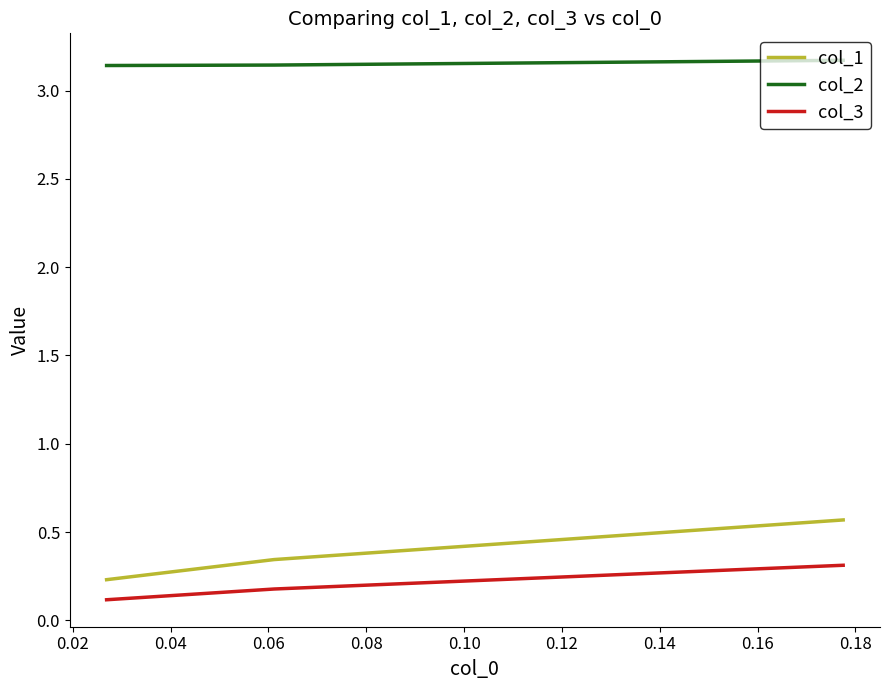

How many series are shown in this chart?

3